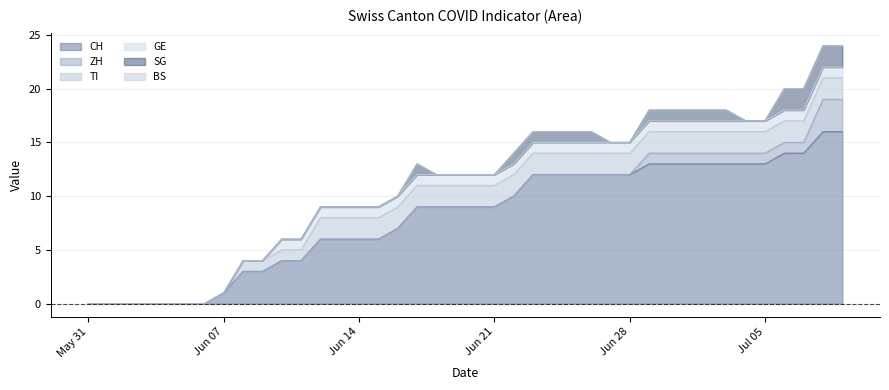

True or false: CH and TI cross at least once.

False